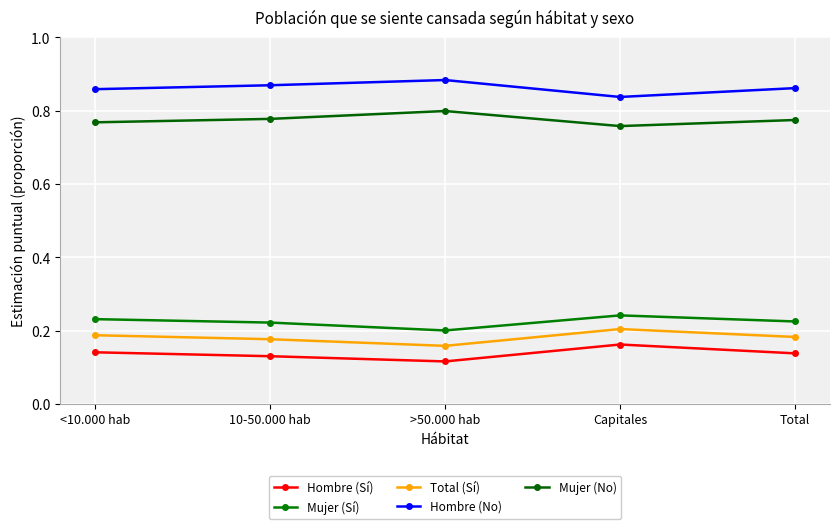

What is the sum of the Total (Sí) values at 10-50.000 hab and <10.000 hab?

0.4